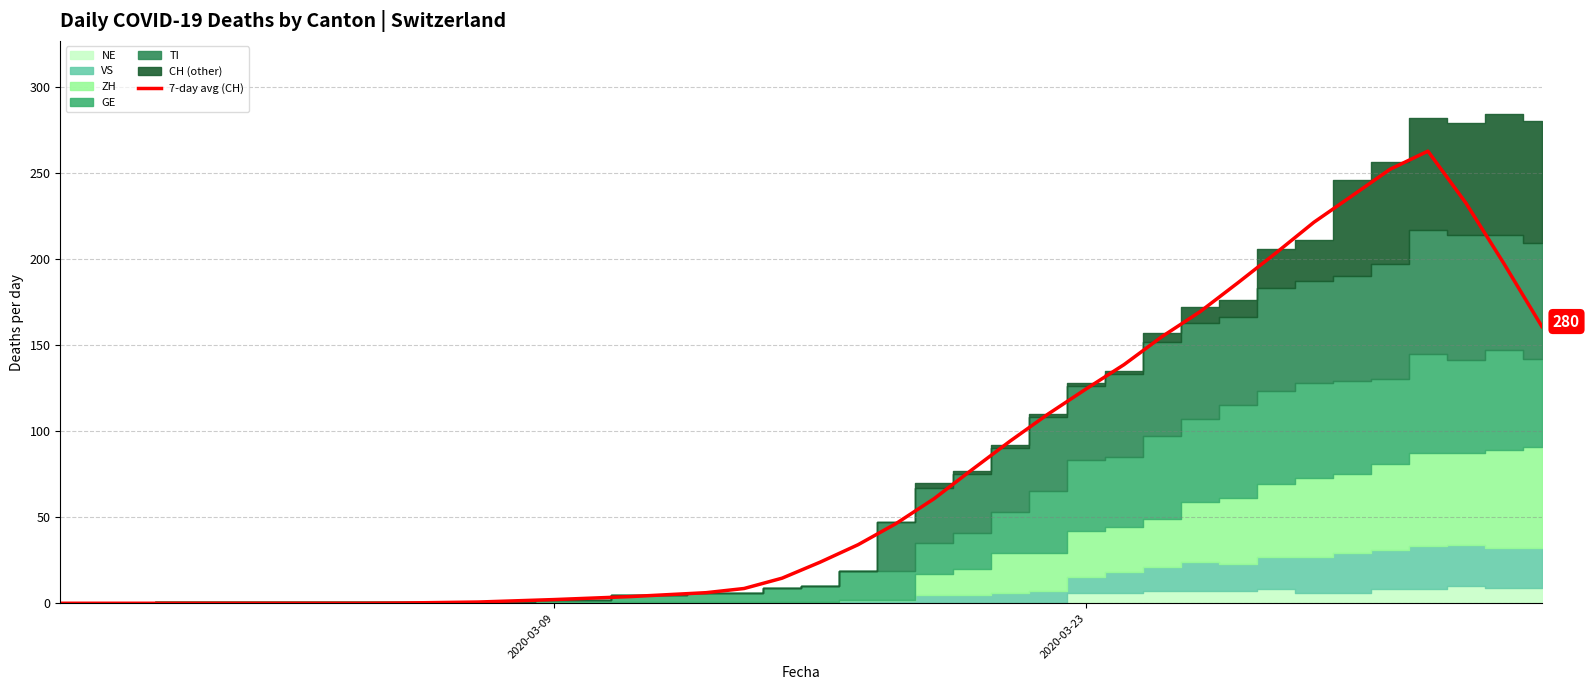

What is the value of the 25th point from the left?

77.6